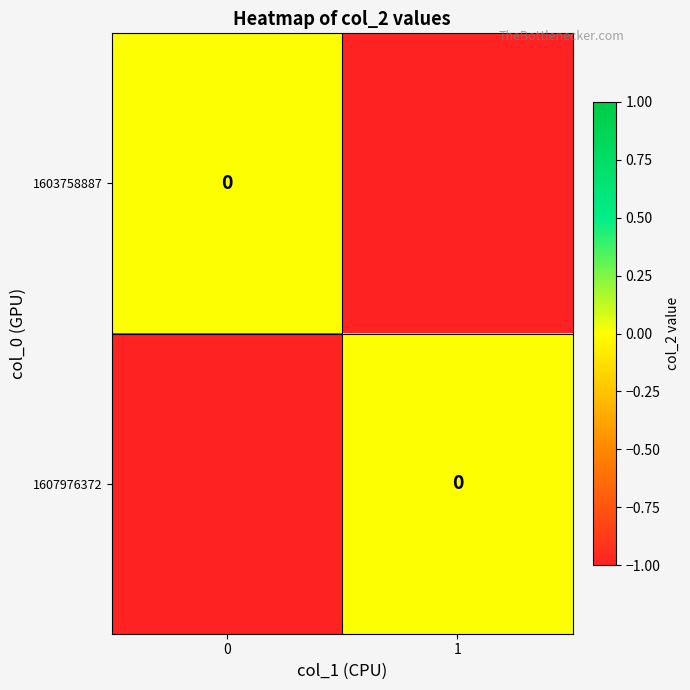

What is the difference between the maximum and minimum values in the 1603758887 series?

1